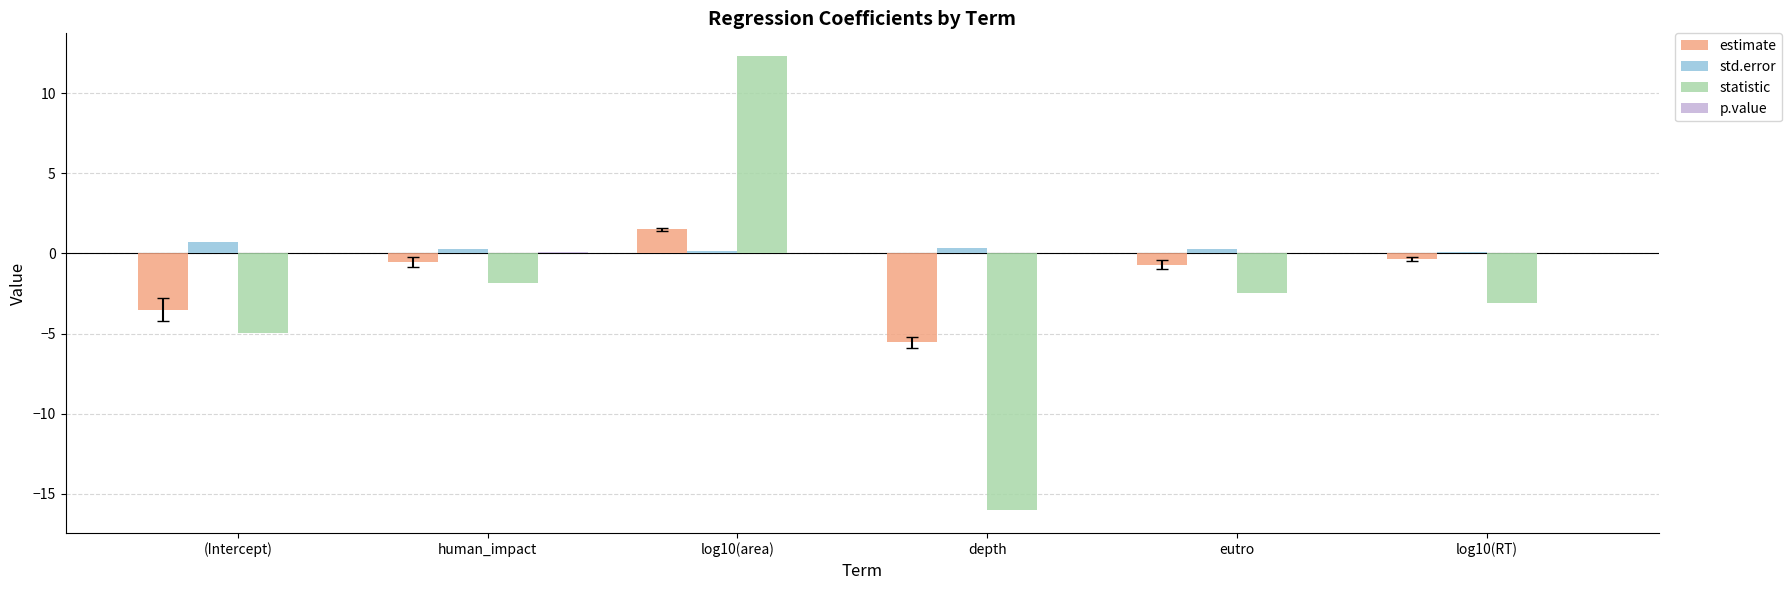

At which category does the chart reach its peak across all series?

log10(area)